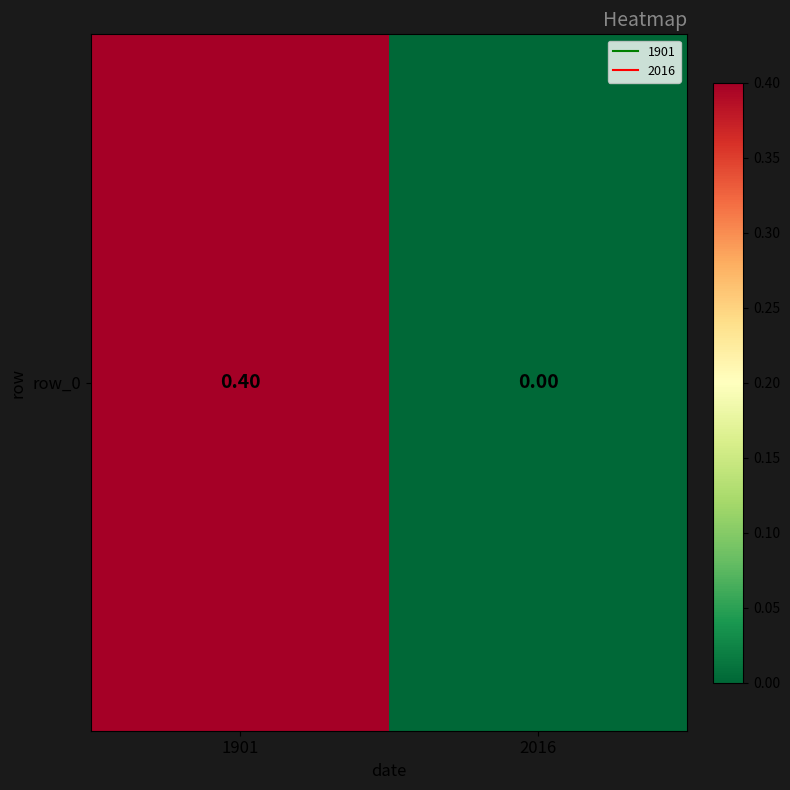

Which label corresponds to the smallest value in the chart?

2016